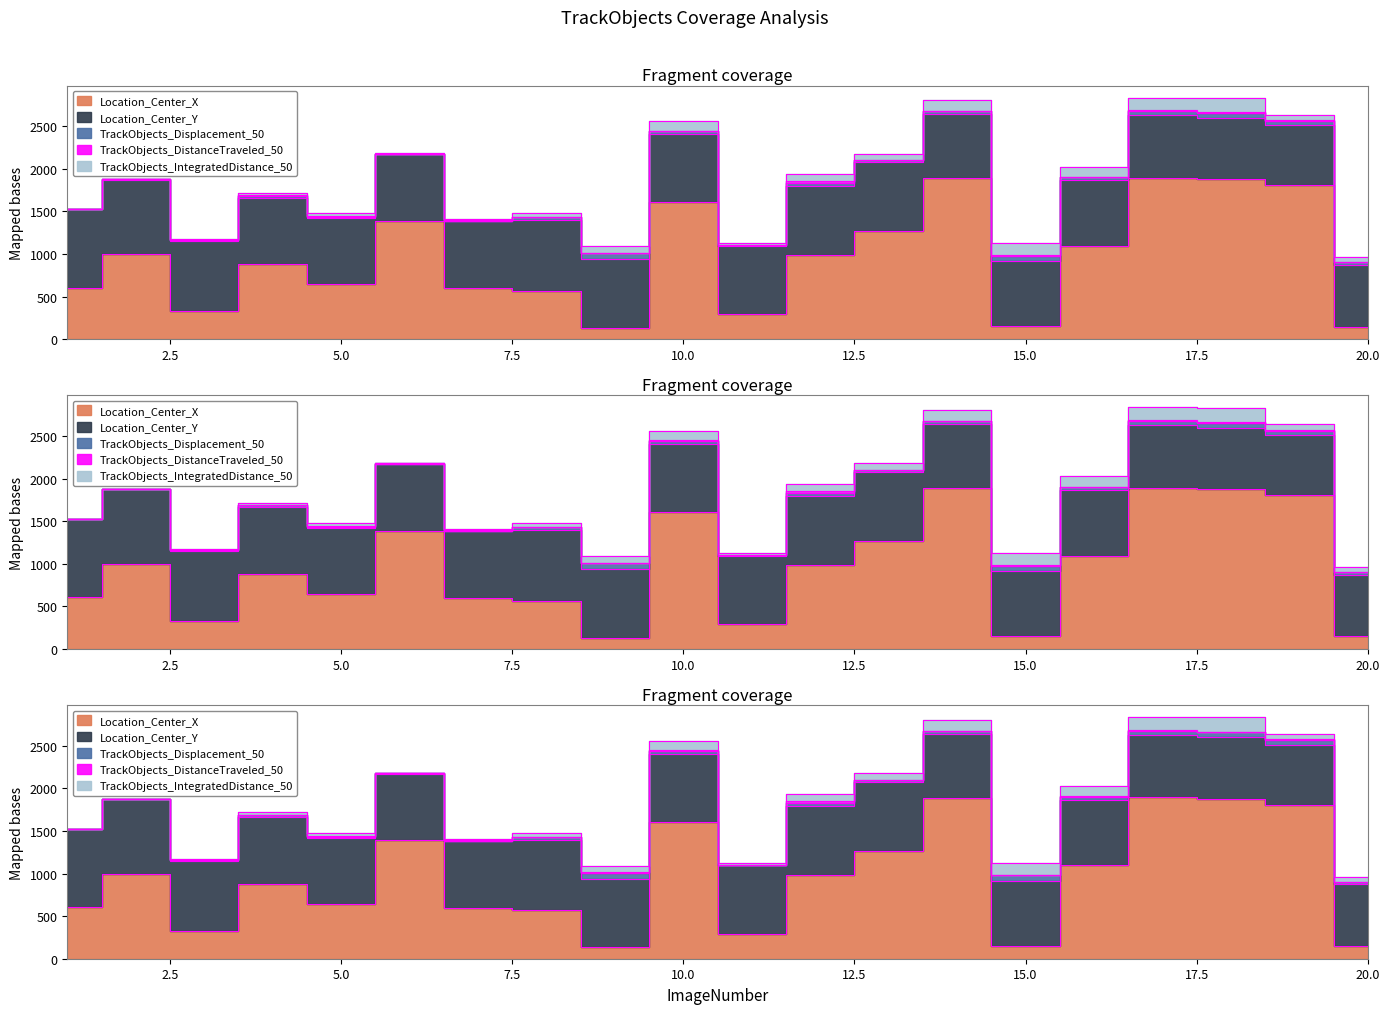

What is the average value of the TrackObjects_IntegratedDistance_50 series?

66.7